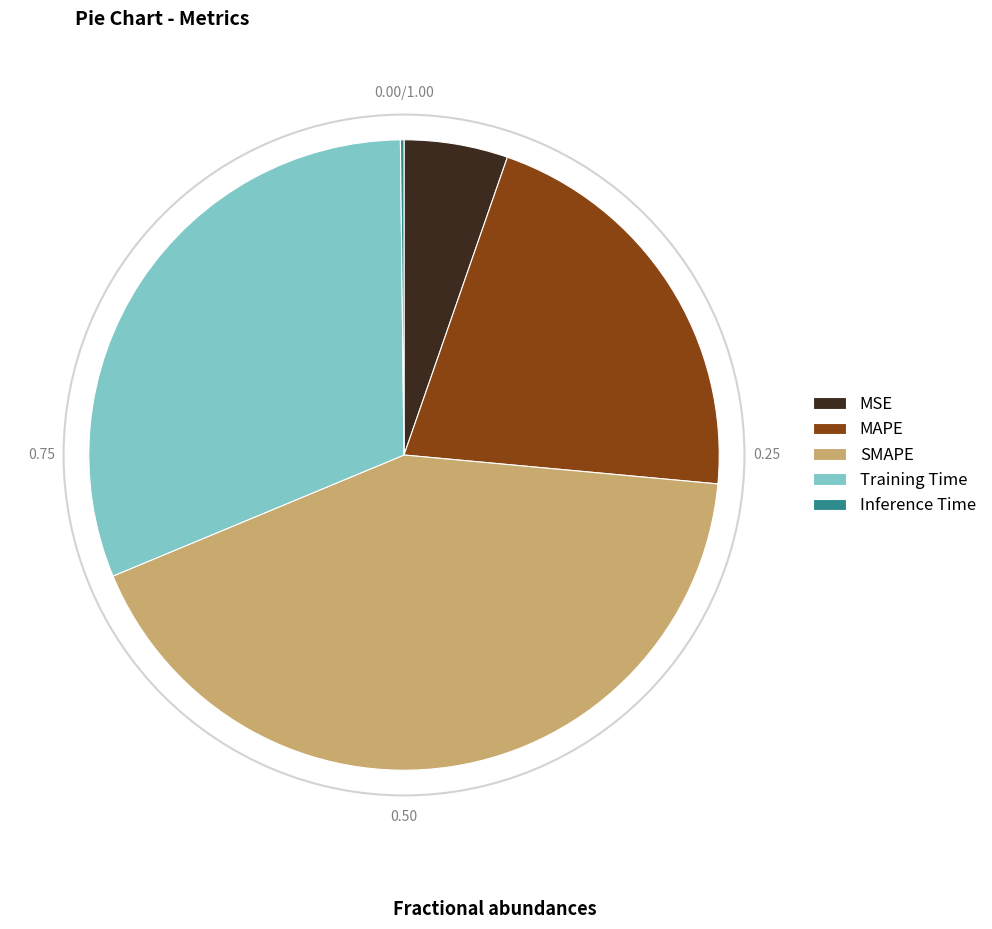

Between MAPE and SMAPE, which is larger?

SMAPE